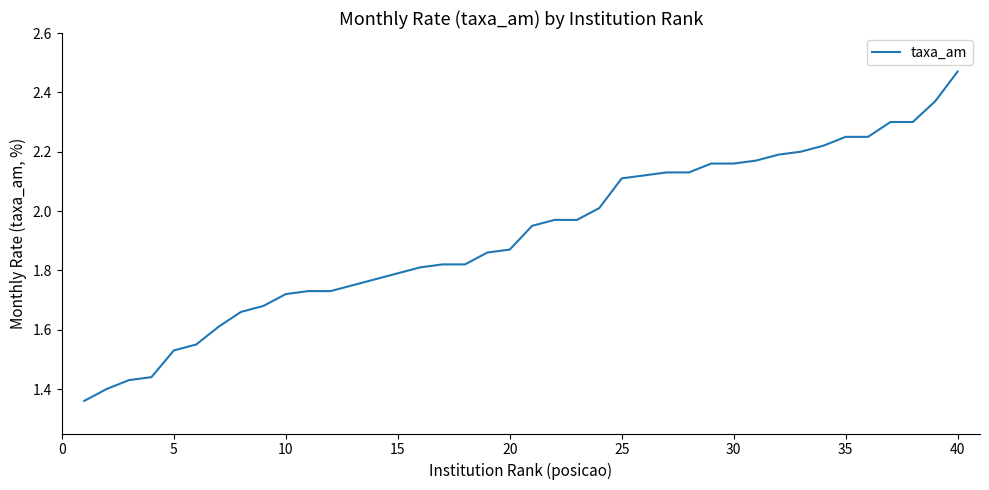

How many lines are shown in the chart?

1